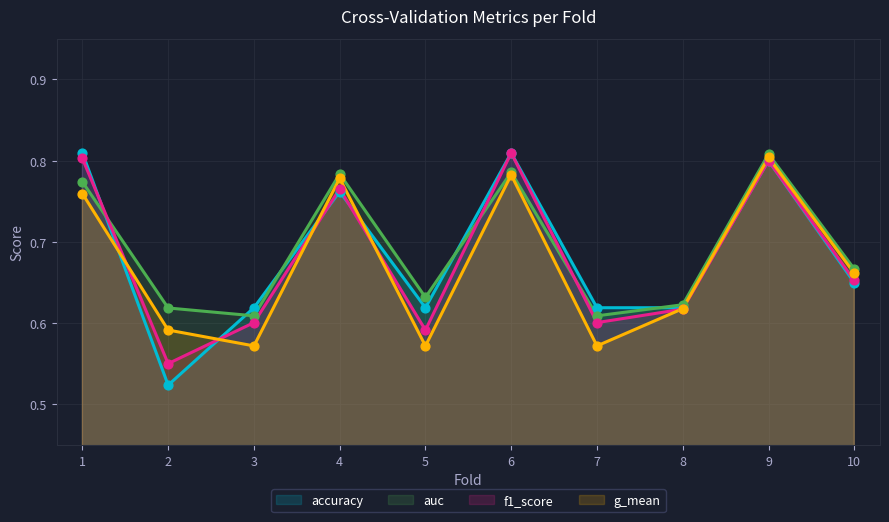

Which series contains the lowest Y value?

accuracy